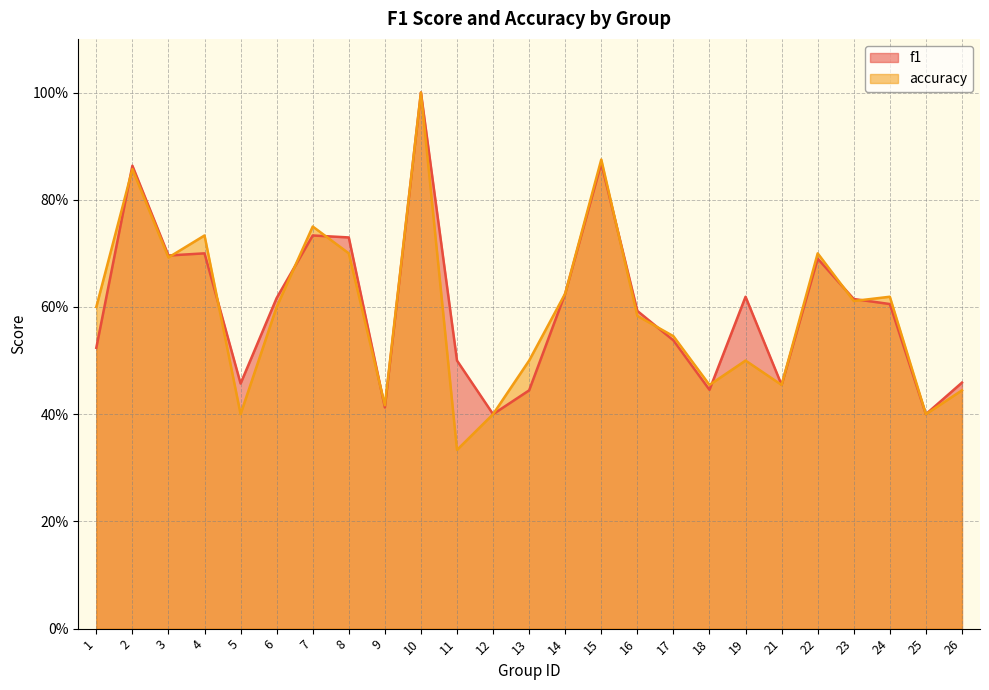

Rank the categories by f1 value from highest to lowest.

10, 15, 2, 7, 8, 4, 3, 22, 14, 19, 6, 23, 24, 16, 17, 1, 11, 26, 5, 21, 18, 13, 9, 12, 25